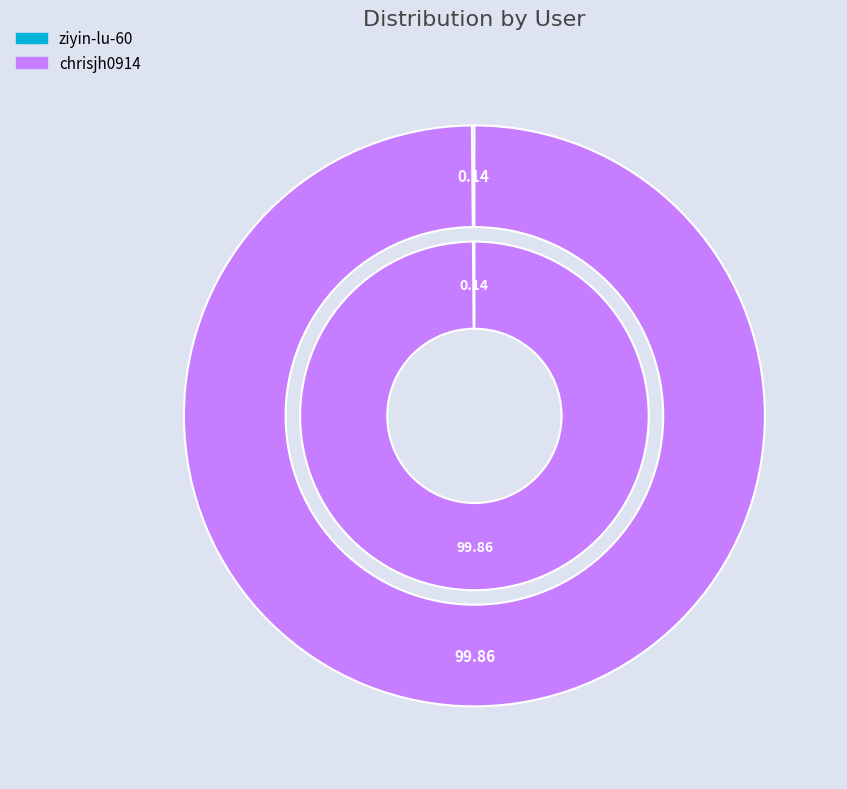

Rank the categories by value from highest to lowest.

chrisjh0914, ziyin-lu-60